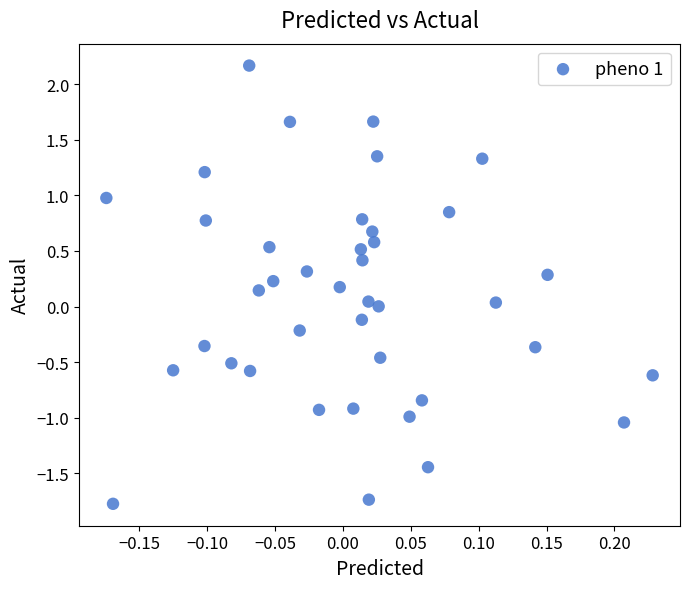

What is the range of X values (max minus min)?

0.4